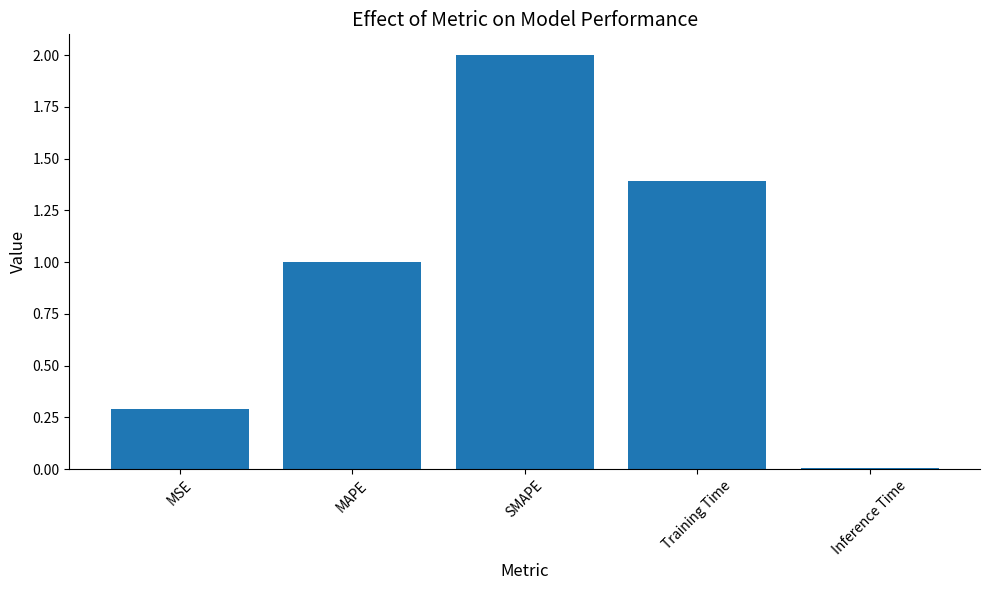

What is the maximum value shown in the chart?

2.0